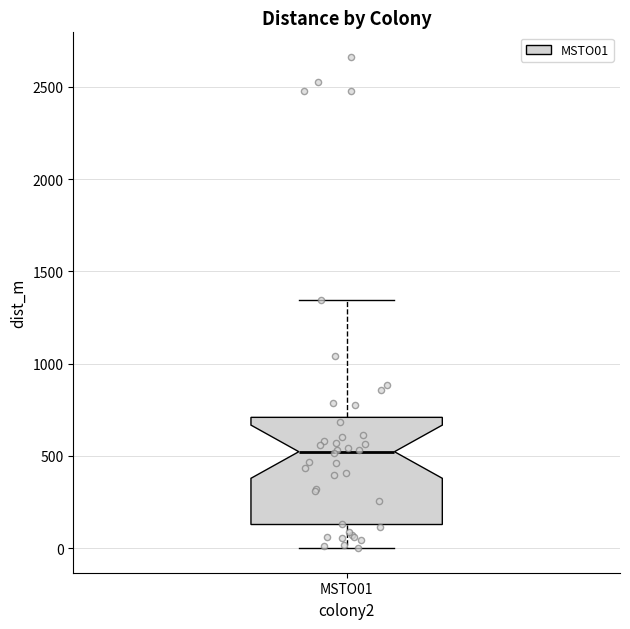

Read this box plot against the y-axis: the position of the median line, the range covered by the box, and the ends of both whiskers. The values are not printed on the chart, so give them approximately, as read against the axis.

median 500, box 150 to 700, whiskers 0 to 1350